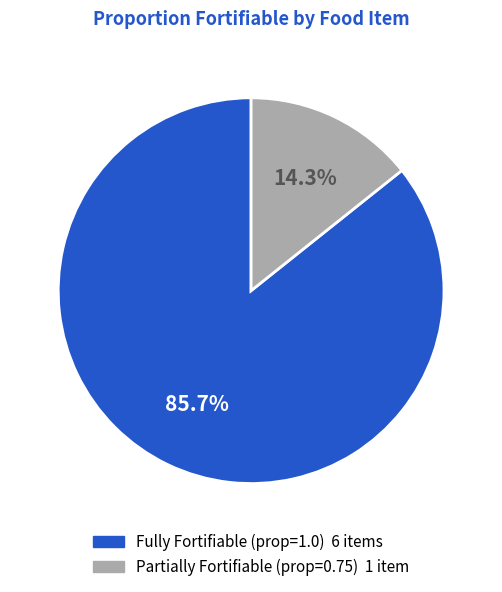

Does any single category account for the majority?

Yes